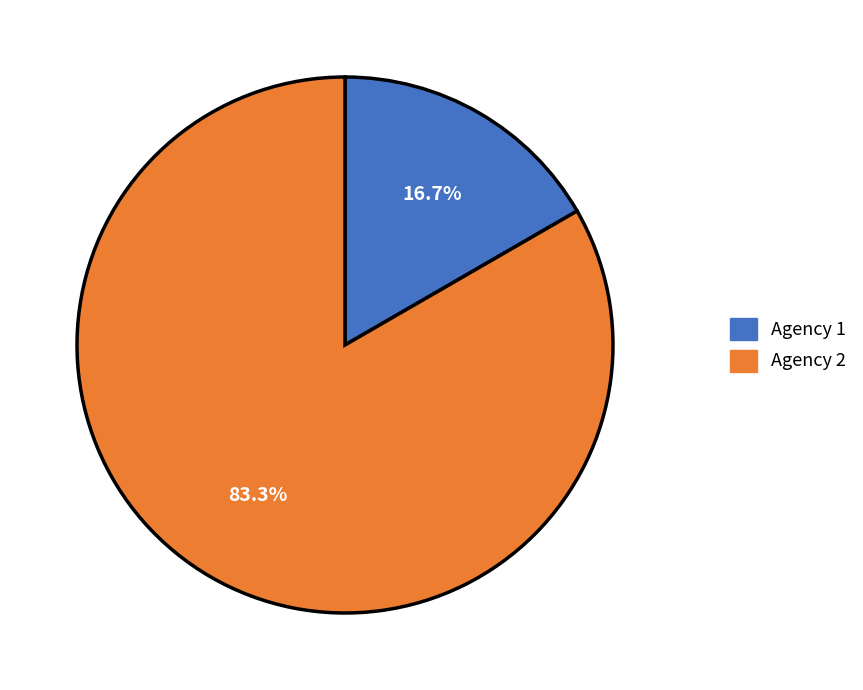

Which has a higher value, Agency 2 or Agency 1?

Agency 2